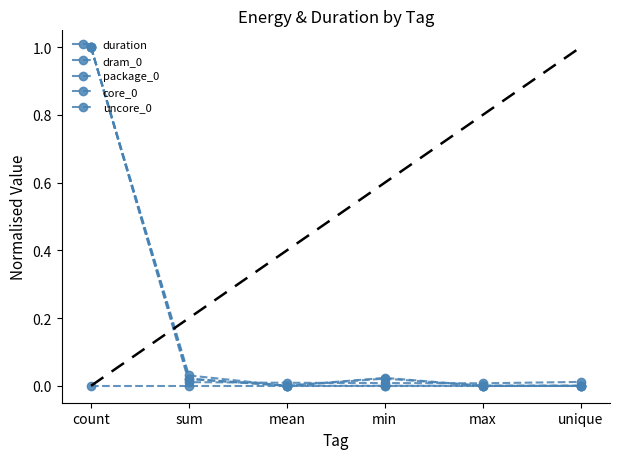

Does the chart have visible grid lines?

No